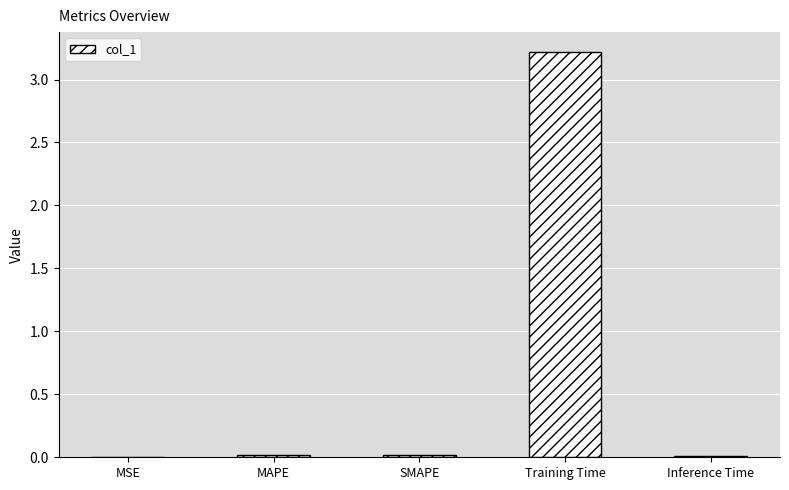

Which has a higher value, Training Time or MSE?

Training Time